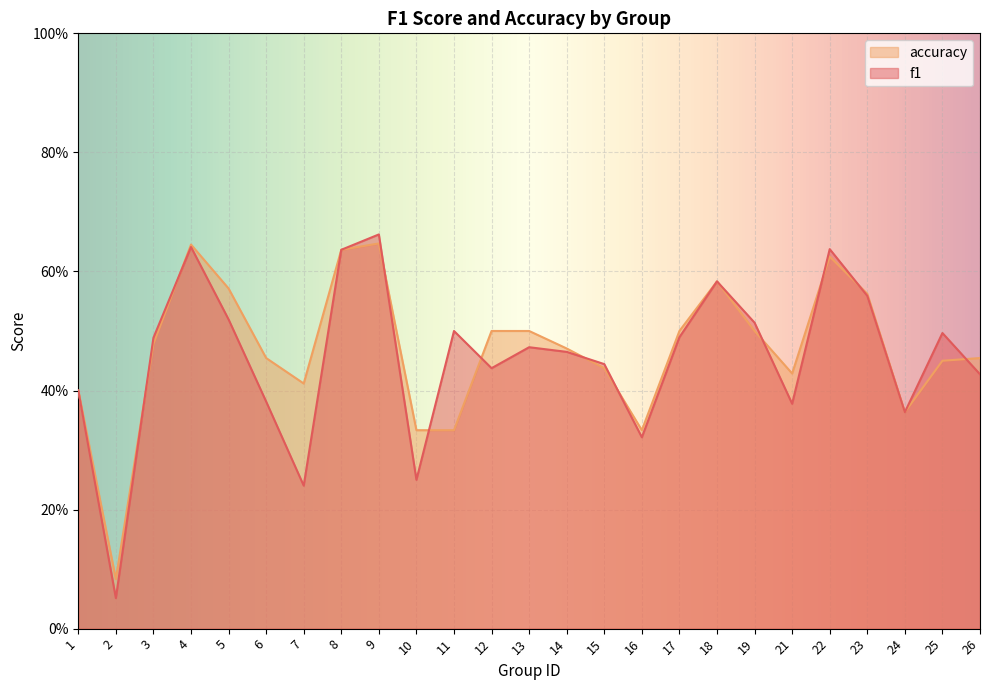

The value of f1 at 6 is 0.4. True or false?

True